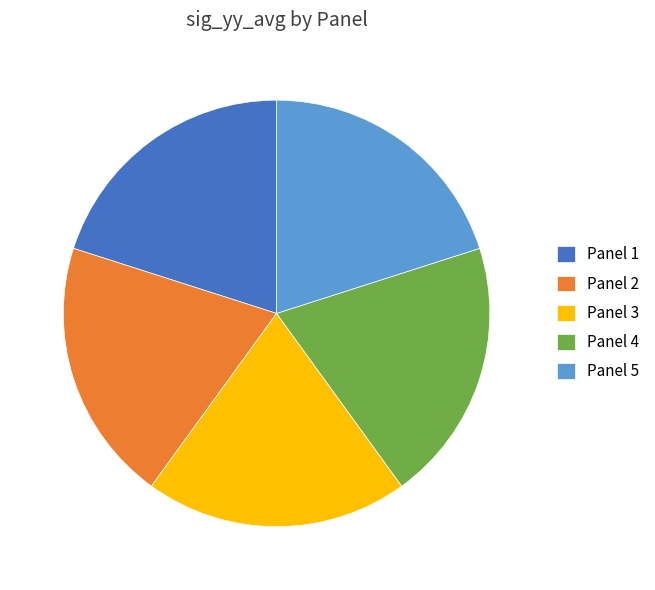

Is it true that Panel 3 is 7% of the pie?

False